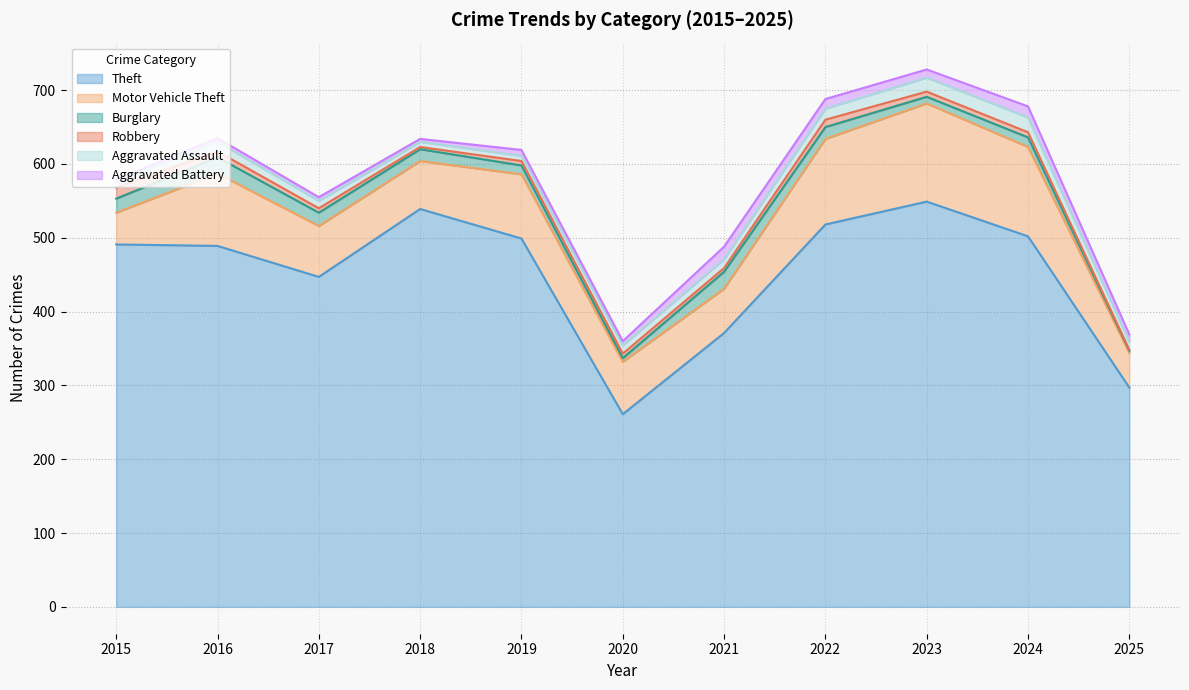

Is it true that Robbery equals 6 at 2020?

True